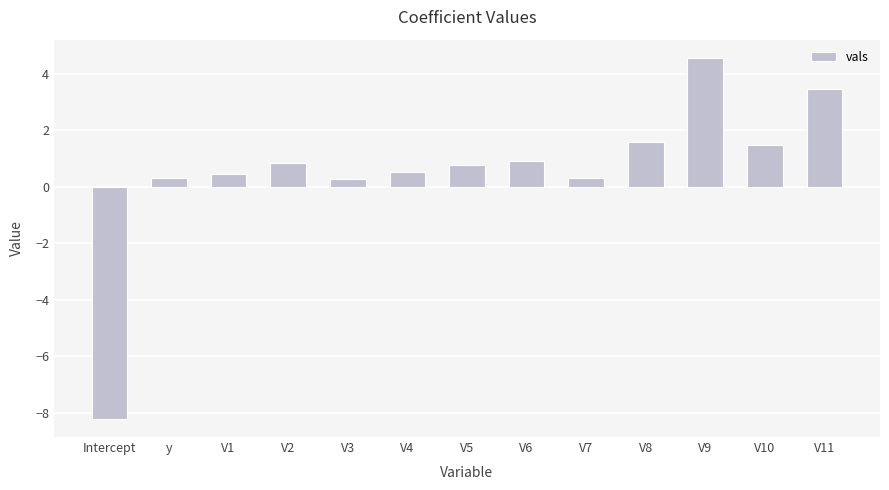

The value at V2 is 0.8. True or false?

True